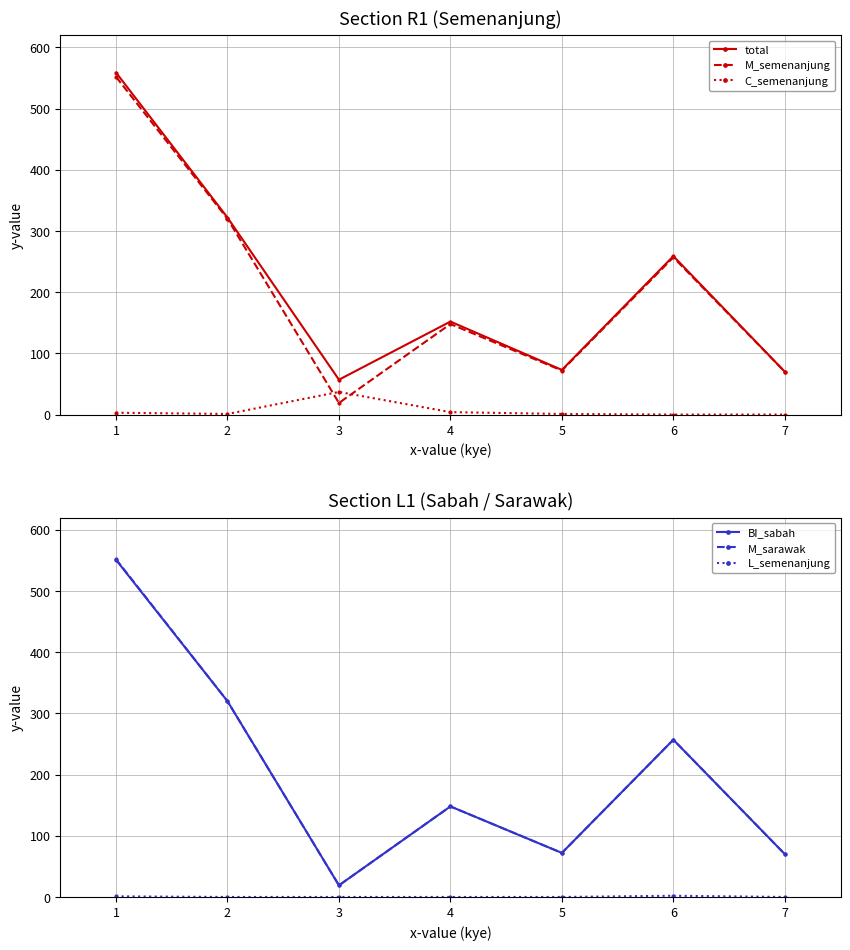

What is the difference between the maximum and minimum values in the total series?

502